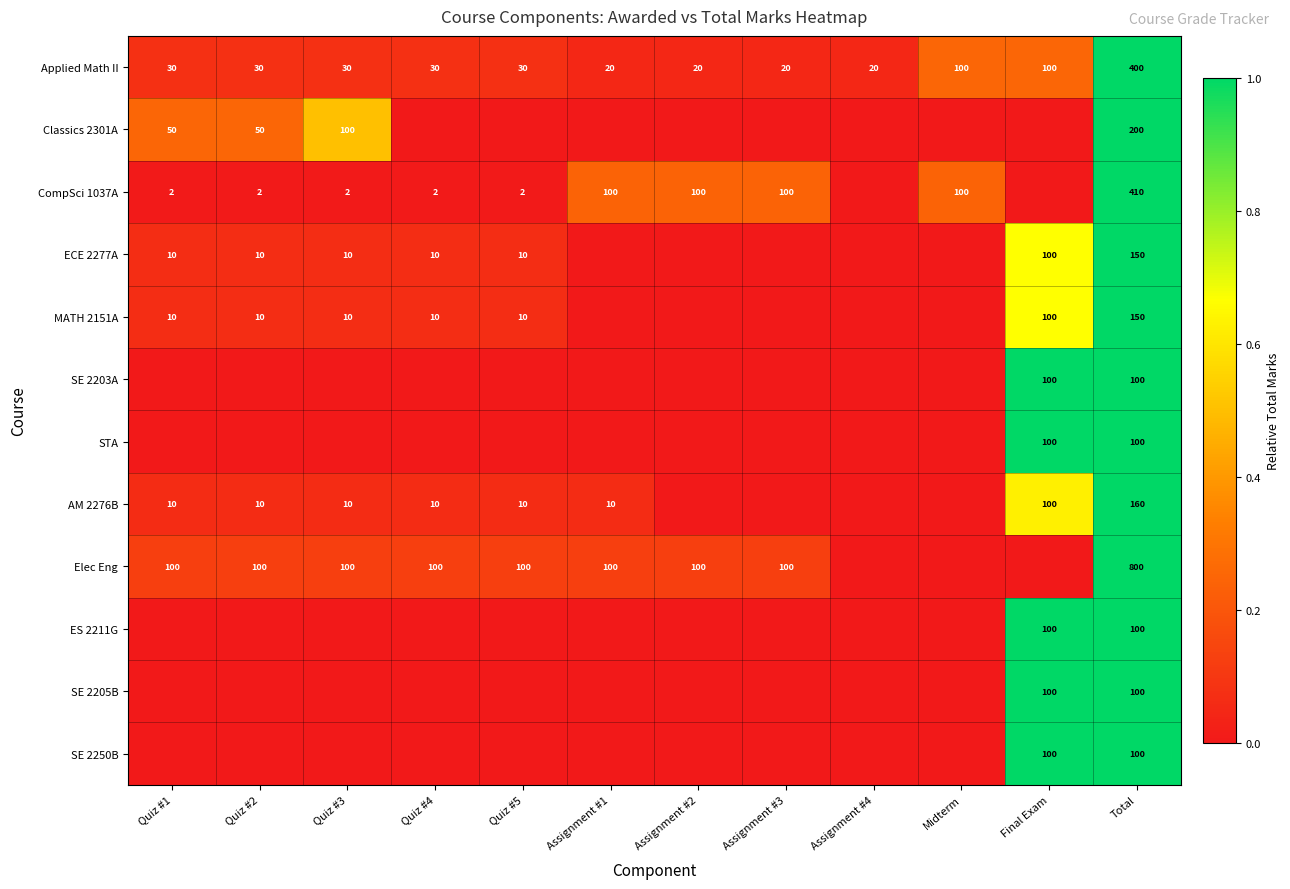

True or false: Elec Eng has a value of 100 at Quiz #3.

True